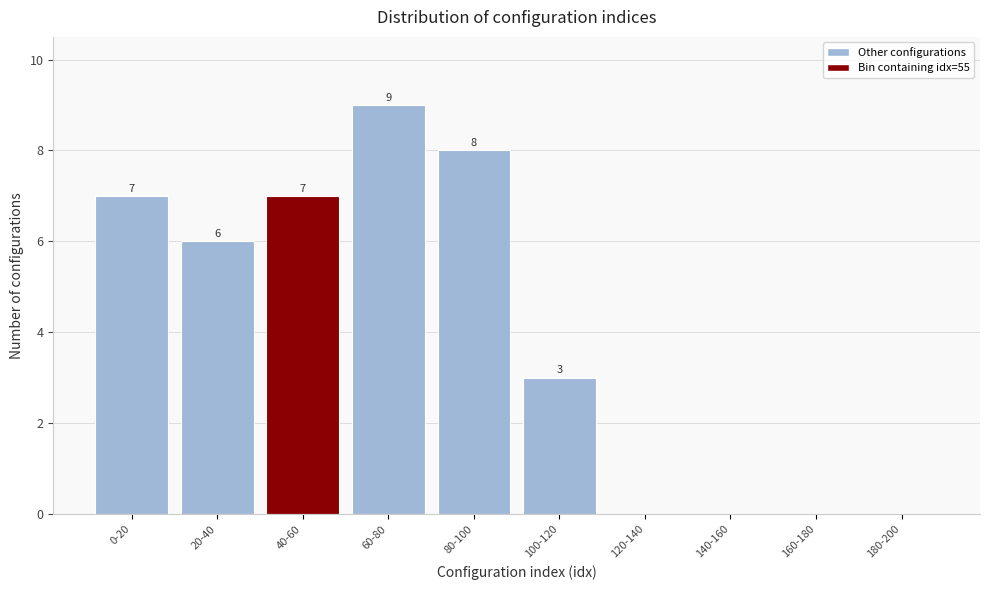

Reading right to left, what are all the values shown in this chart?

180-200=0	160-180=0	140-160=0	120-140=0	100-120=3	80-100=8	60-80=9	40-60=7	20-40=6	0-20=7